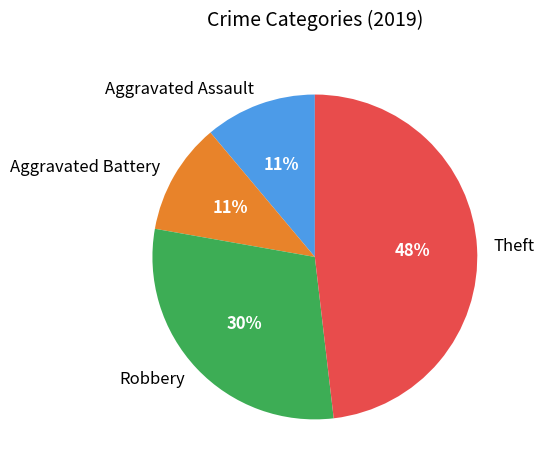

Which slice is the largest?

Theft